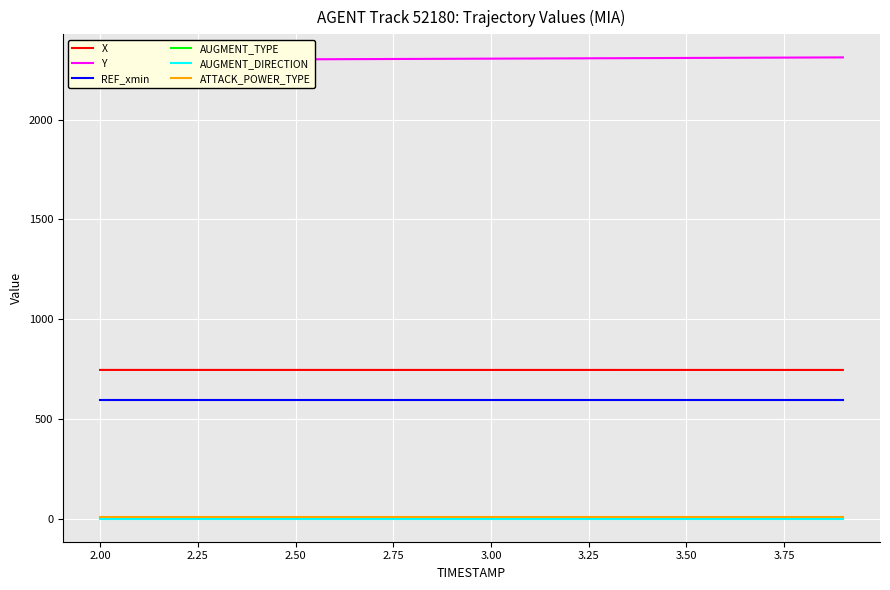

What is the value of the ATTACK_POWER_TYPE point at the 19th from the left?

7.0